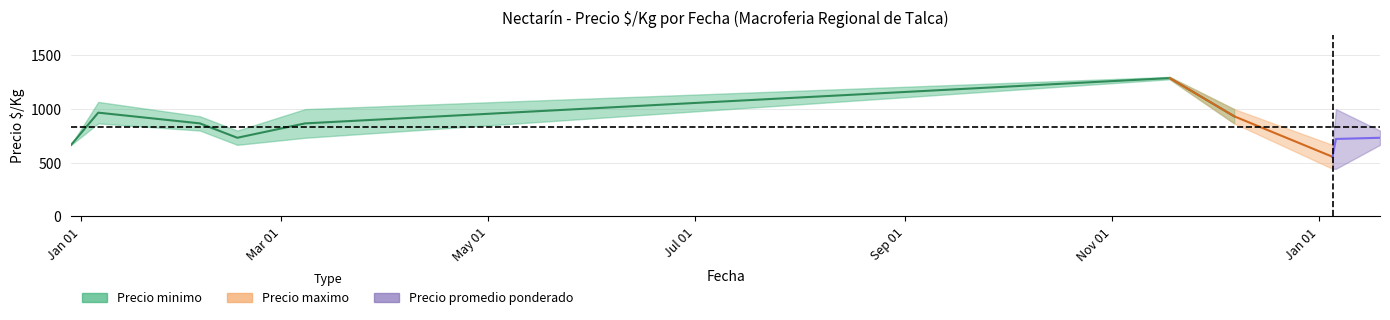

Is this an area chart (filled region under the line)?

No